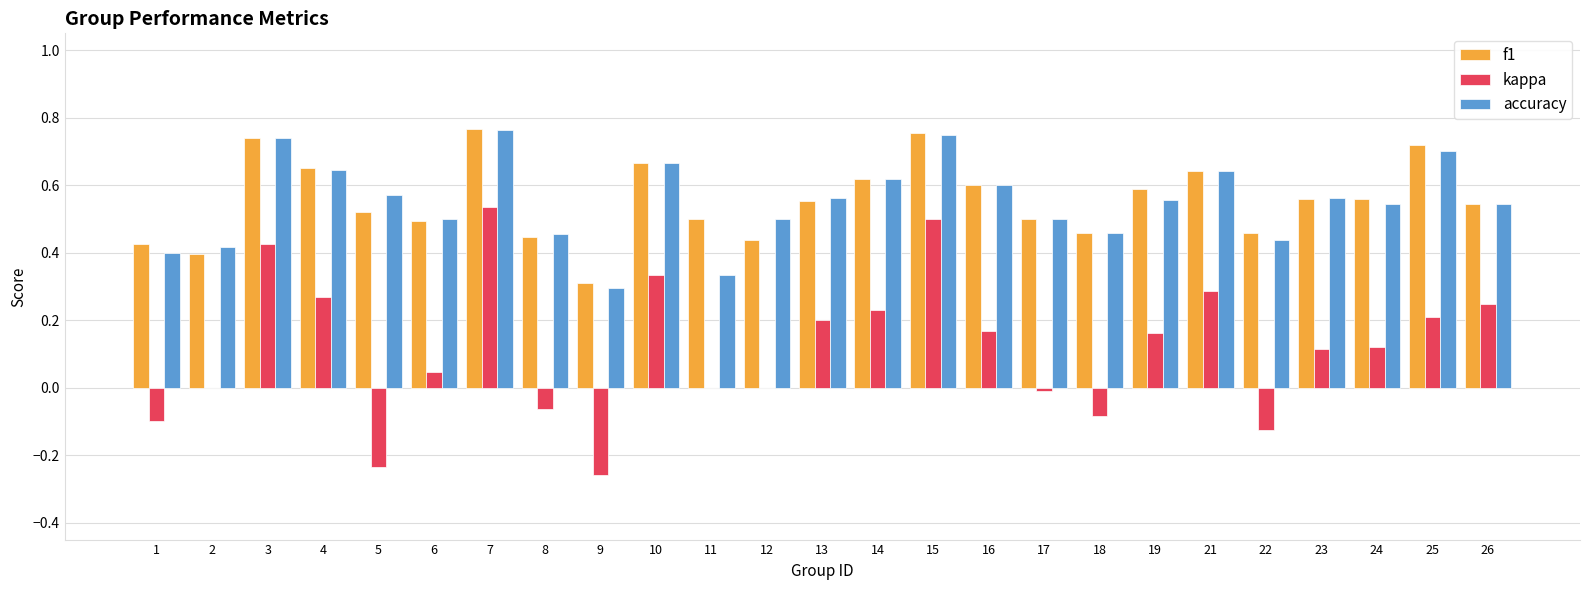

Count the number of data series in this chart.

3